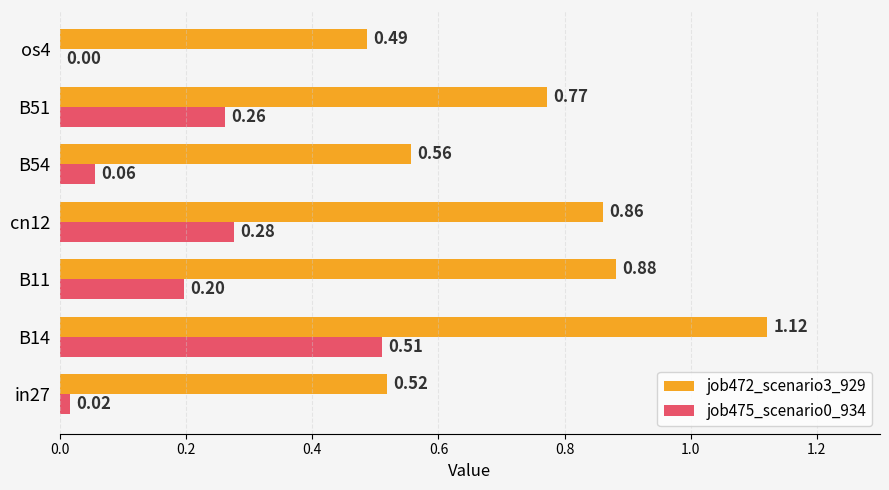

How many distinct data groups are displayed?

2